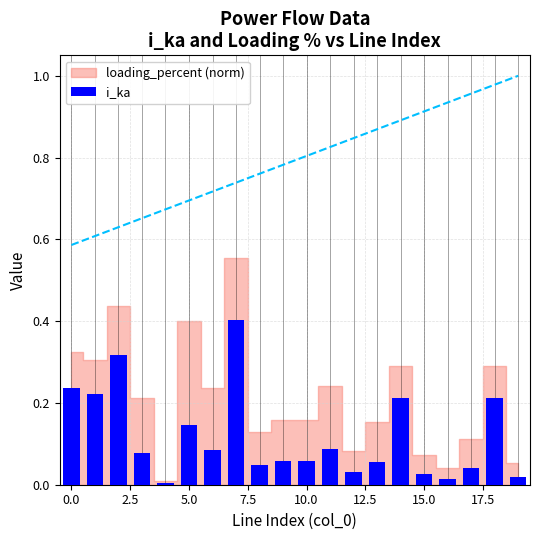

What is the maximum value shown in the chart?

0.4